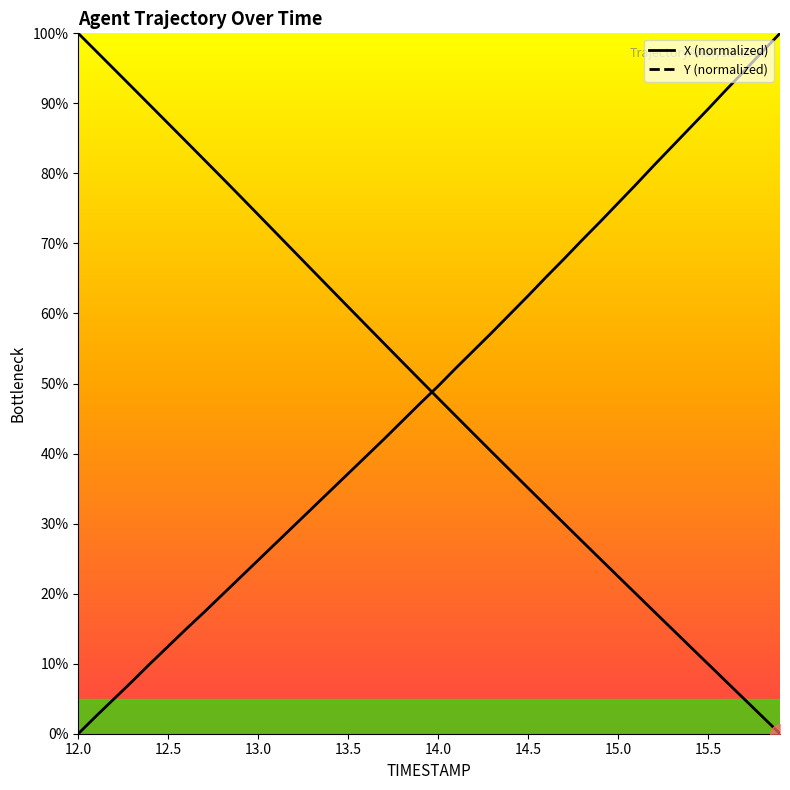

Rank the series by their maximum value, from lowest to highest.

X, Y